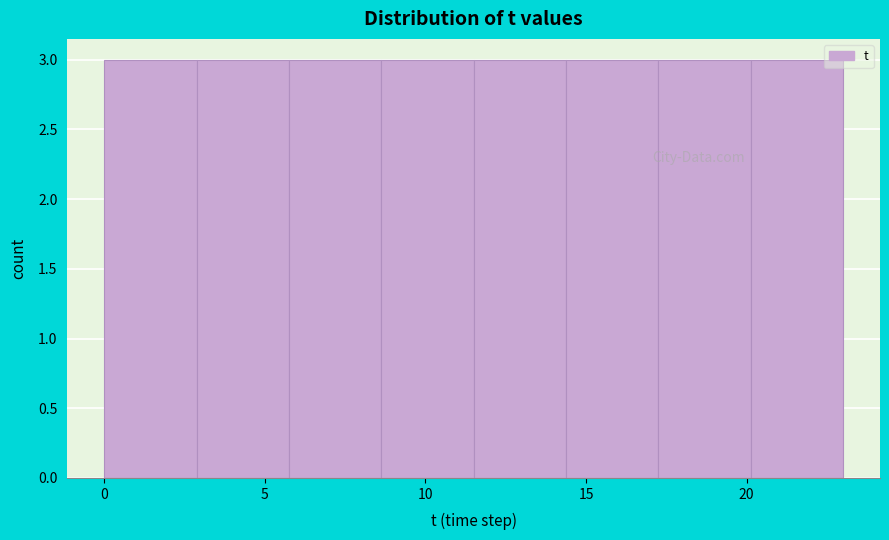

Reading left to right, transcribe this chart: for each bar, give the range it covers on the x-axis and its height. Neither the bar edges nor the heights are printed on the chart, so give them approximately, as read against the axes.

0.0 to 3.0: 3
3.0 to 6.0: 3
6.0 to 8.5: 3
8.5 to 11.5: 3
11.5 to 14.5: 3
14.5 to 17.5: 3
17.5 to 20.0: 3
20.0 to 23.0: 3